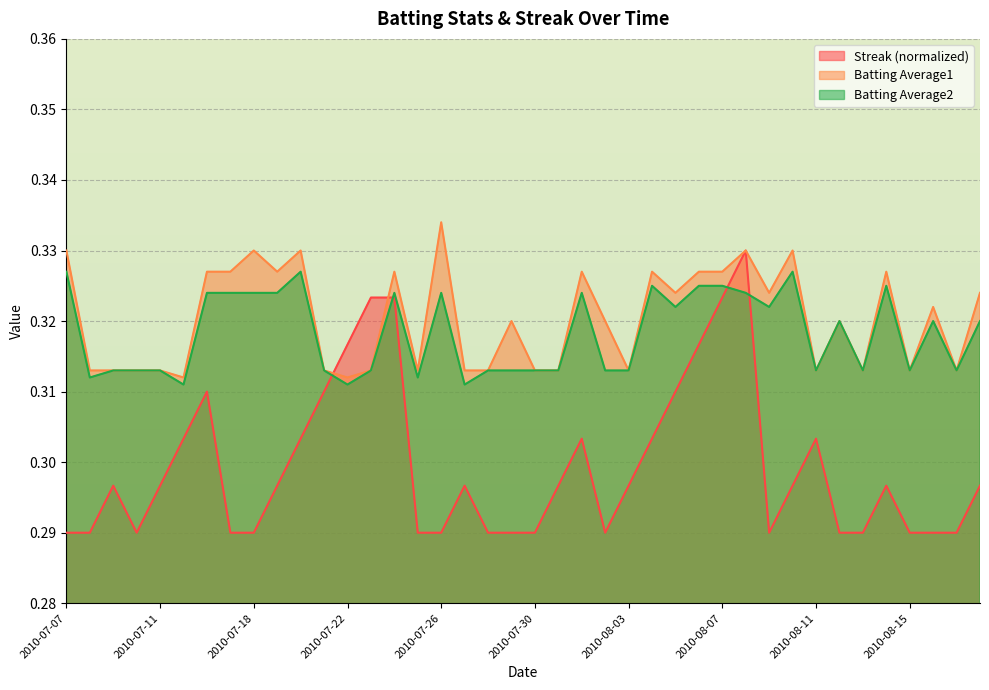

How many data points does each series have?

40